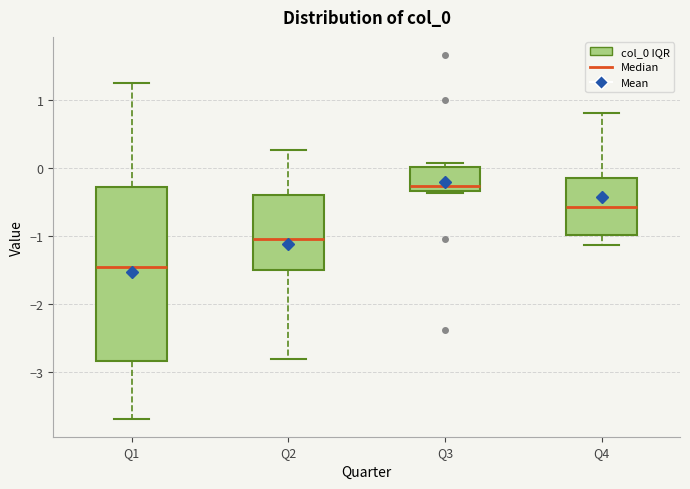

Where does the lower whisker of the box for Q1 end on the y-axis? The values are not printed on the chart, so give them approximately, as read against the axis.

-3.7